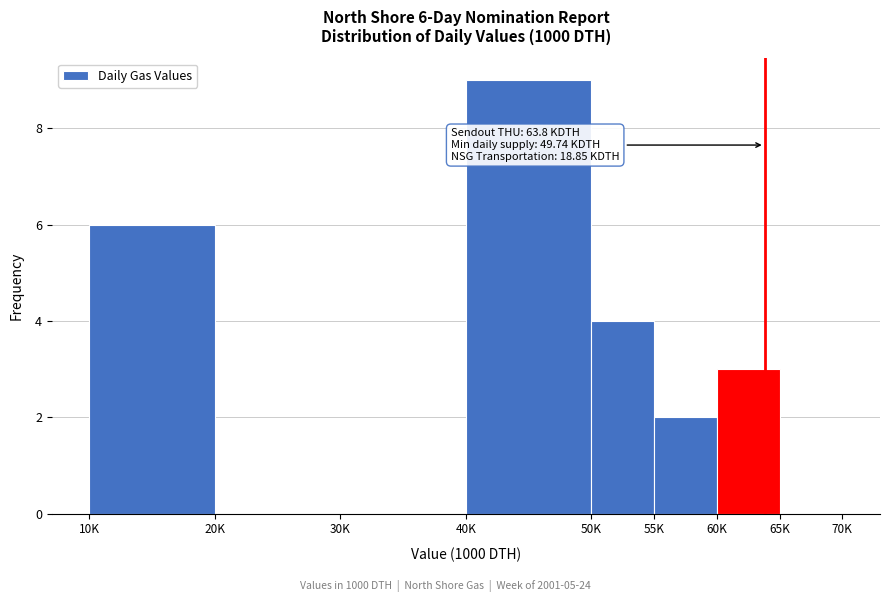

Reading left to right, extract all data points from this chart.

10K=6	20K=0	30K=0	40K=9	50K=4	55K=2	60K=3	65K=0